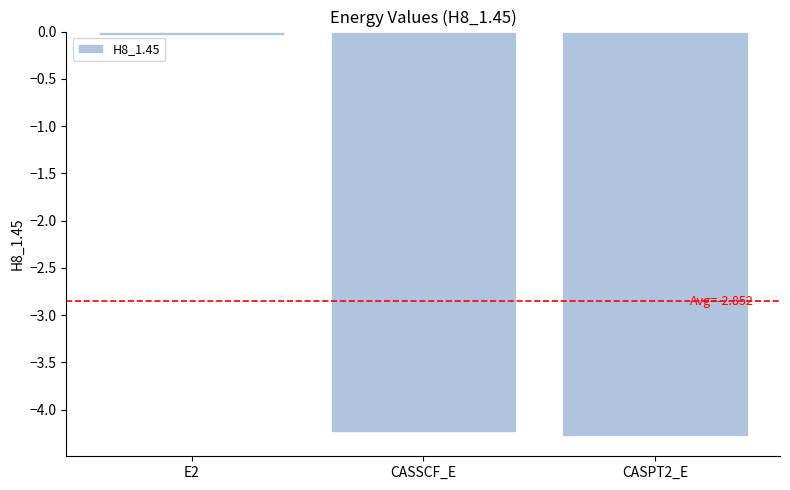

Where is the data nearest to the value -2?

E2